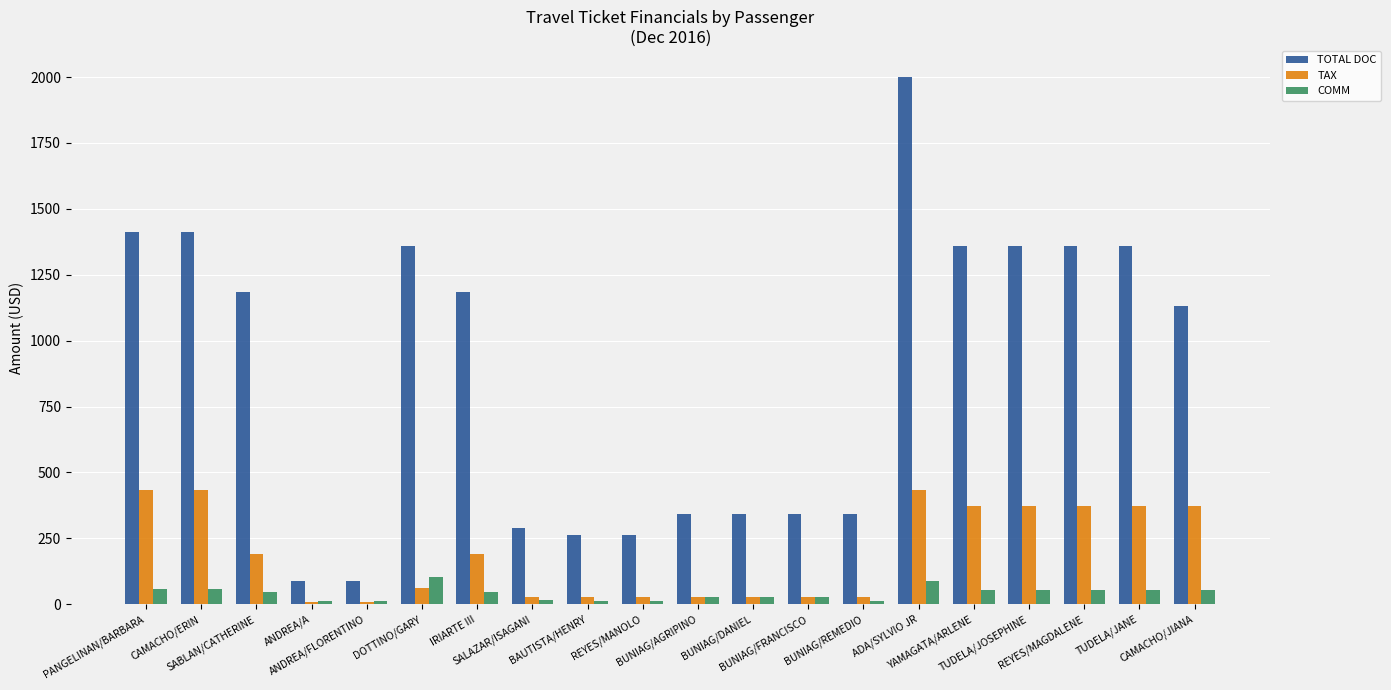

What is the difference between the second highest and minimum values in the TAX series?

422.9